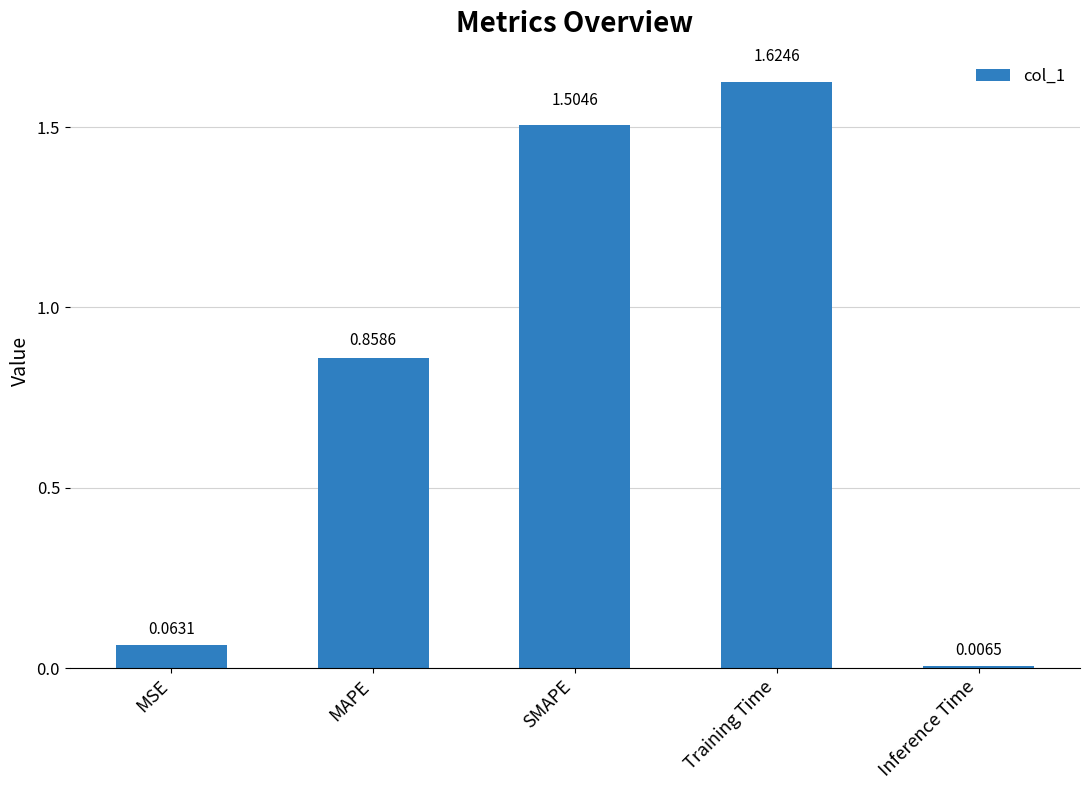

What is the change in value from SMAPE to Training Time?

+0.1